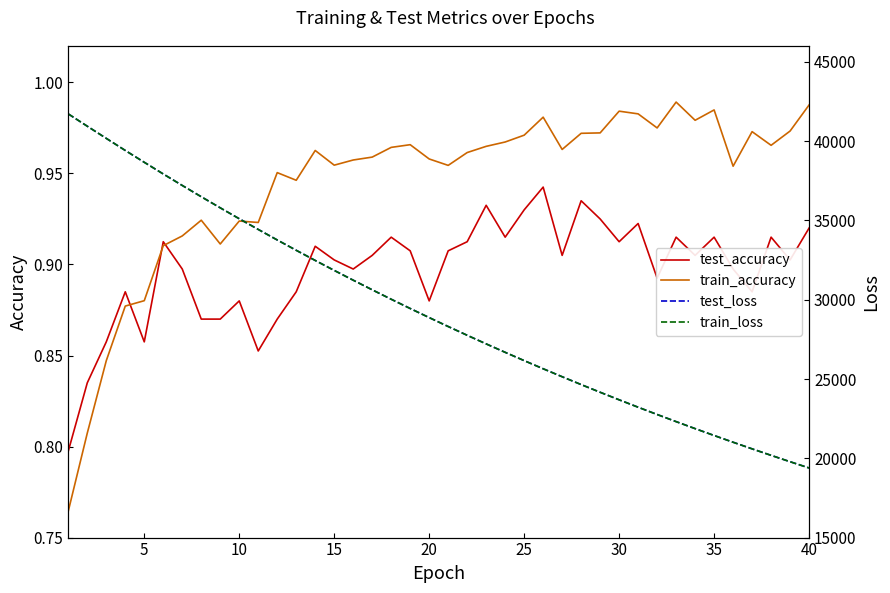

What are all the series names shown in the legend?

test_accuracy, train_accuracy, test_loss, train_loss